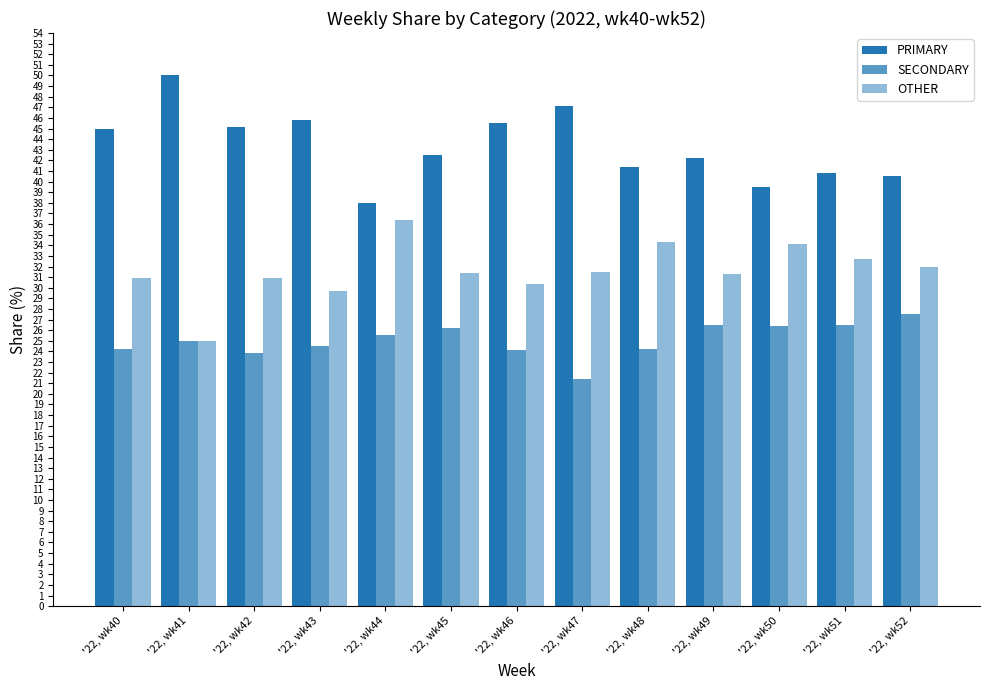

What is the difference between the maximum and second lowest values in the PRIMARY series?

10.5